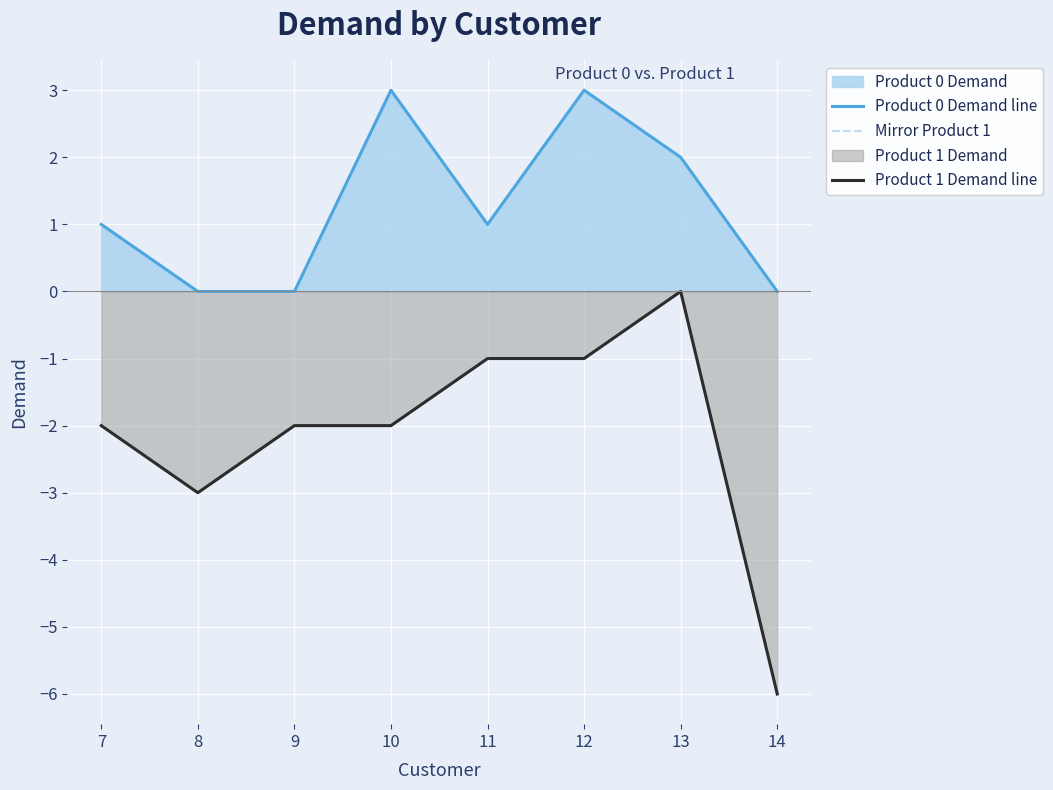

Is it true that Product 0 Demand line equals 2 at 8?

False